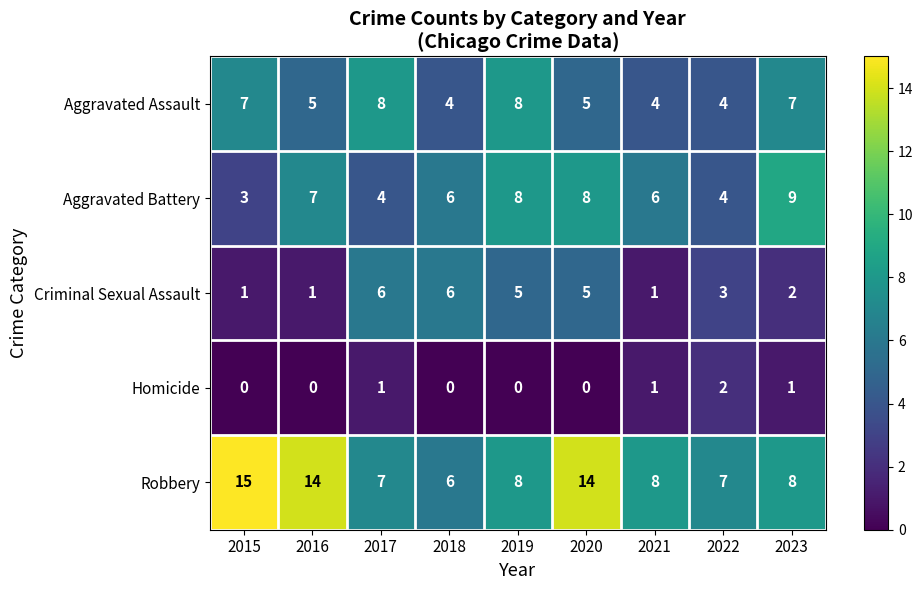

What is the difference between the second highest and second lowest values in the Aggravated Assault series?

4